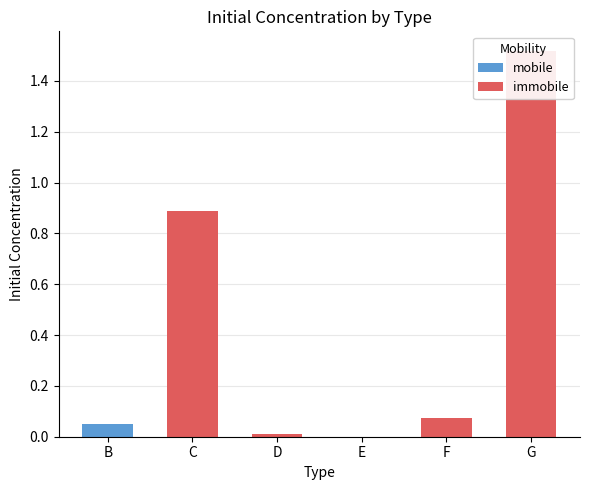

How many mobile values are between 0 and 1?

6